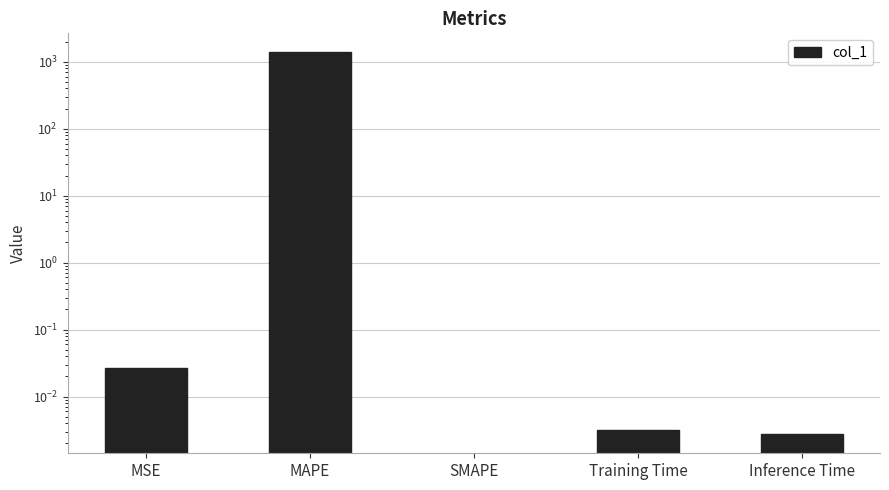

What position from the left is SMAPE?

3